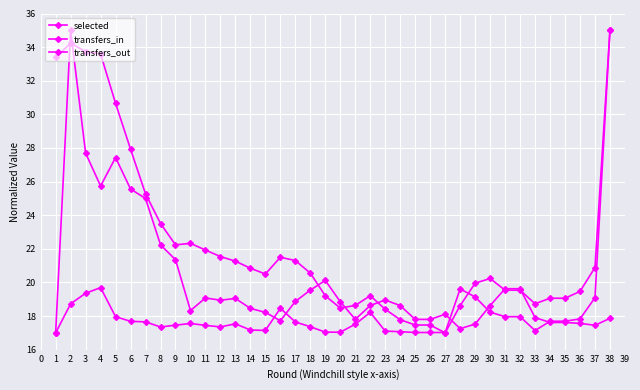

Which series has the largest total across all categories?

selected